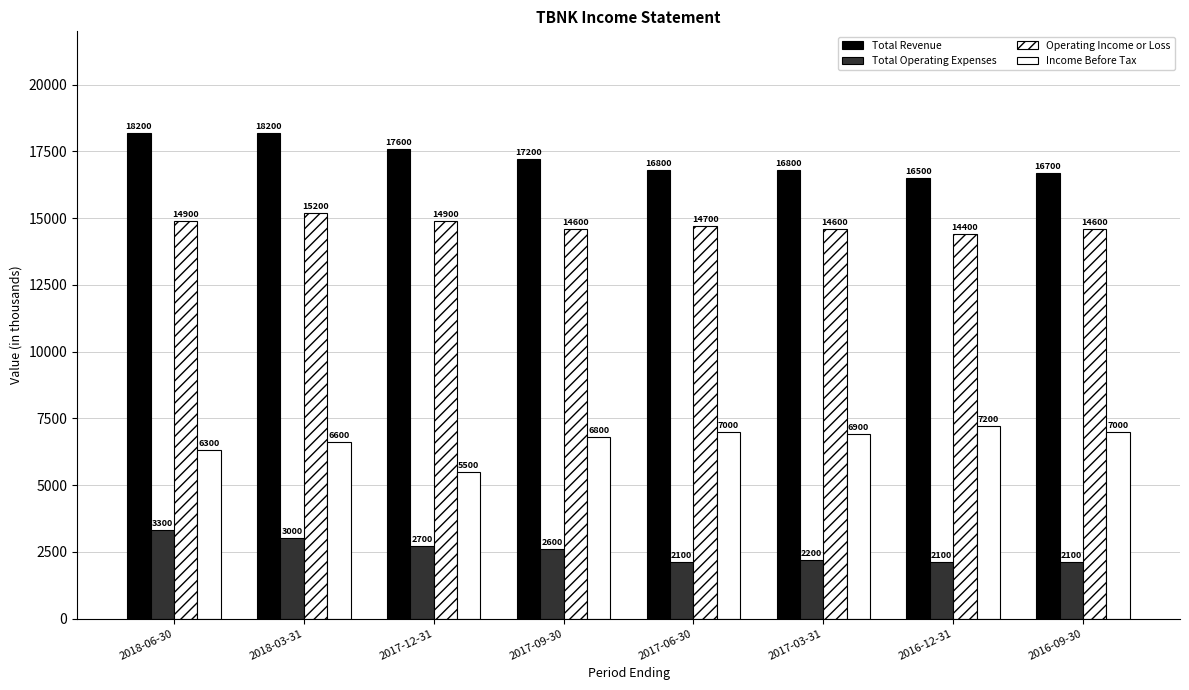

Is it true that Operating Income or Loss equals 14600 at 2017-03-31?

True